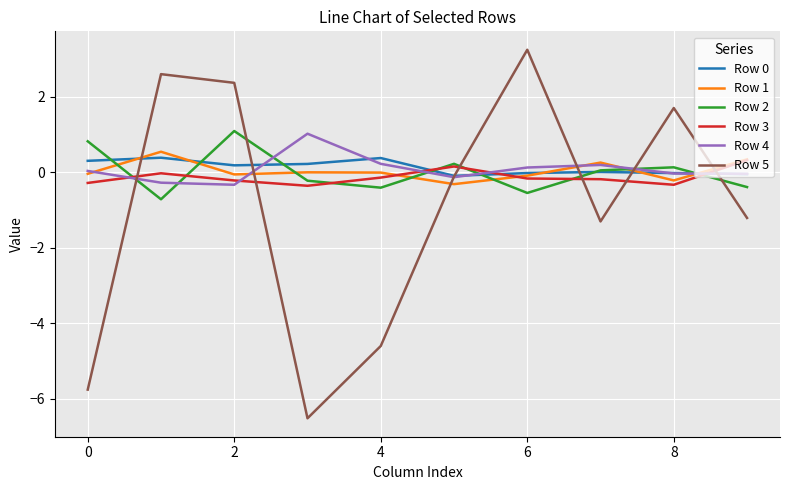

Which series has the largest range (max minus min)?

Row 5